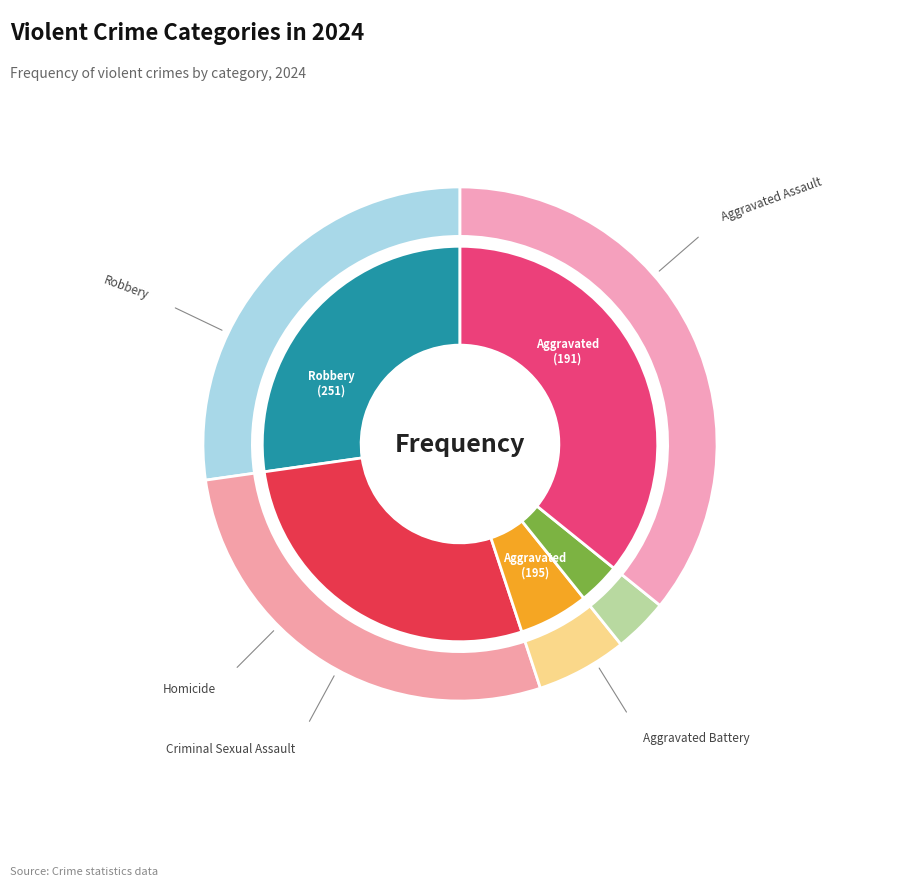

To the nearest percent, what is the difference between the Homicide and Aggravated Battery slice percentages?

24%